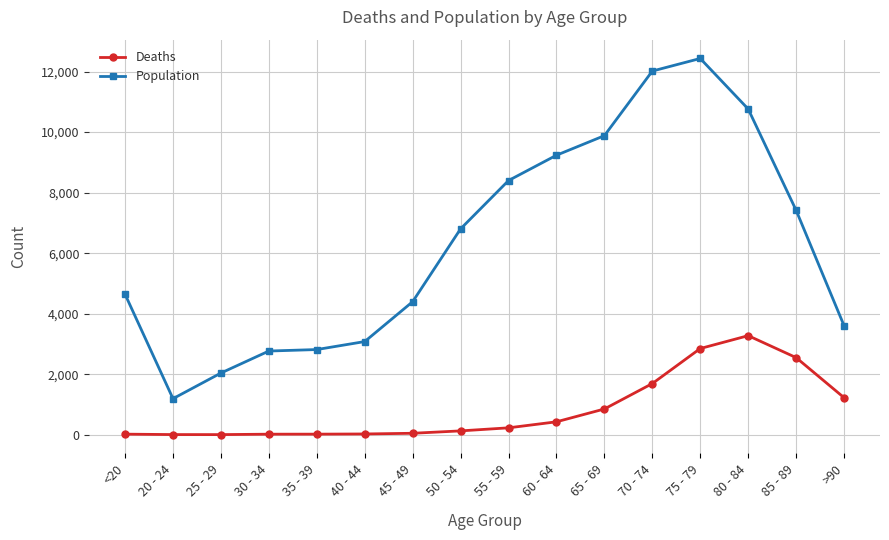

True or false: Population and Deaths intersect in this chart.

False